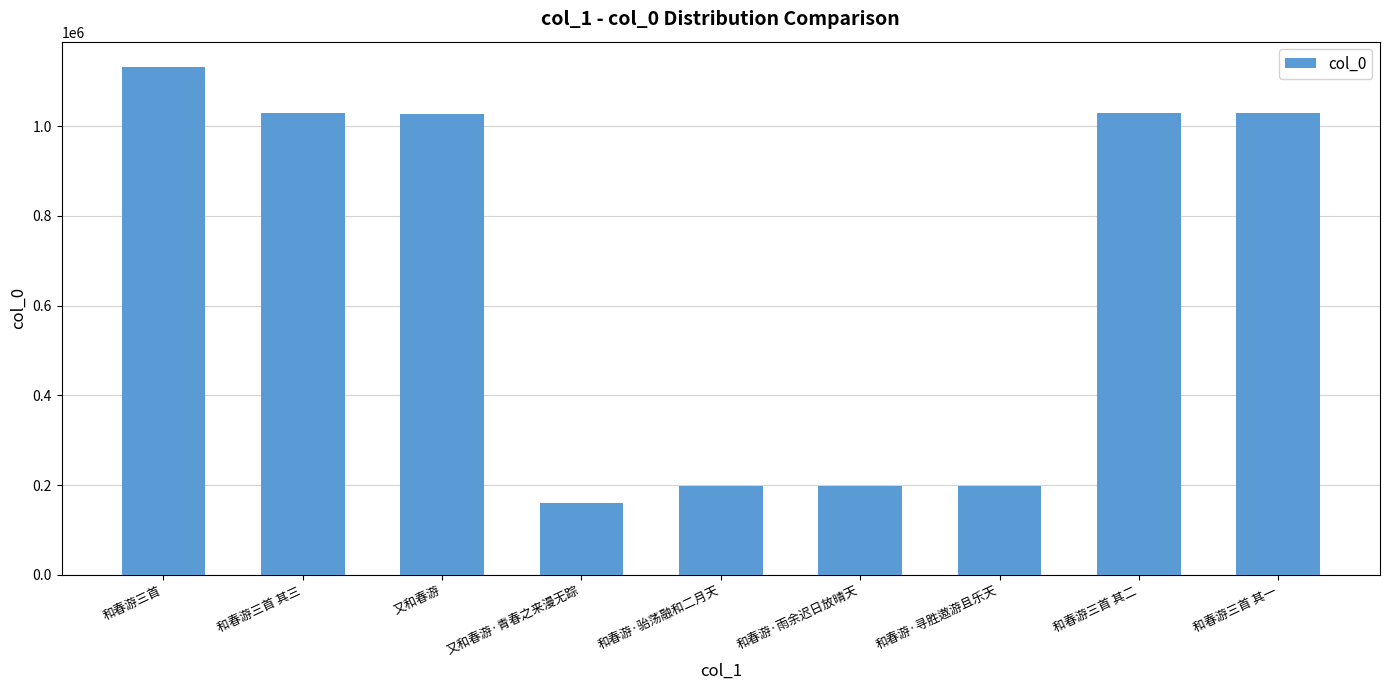

The chart shows a value of 291248 at 和春游·寻胜遨游且乐天. True or false?

False